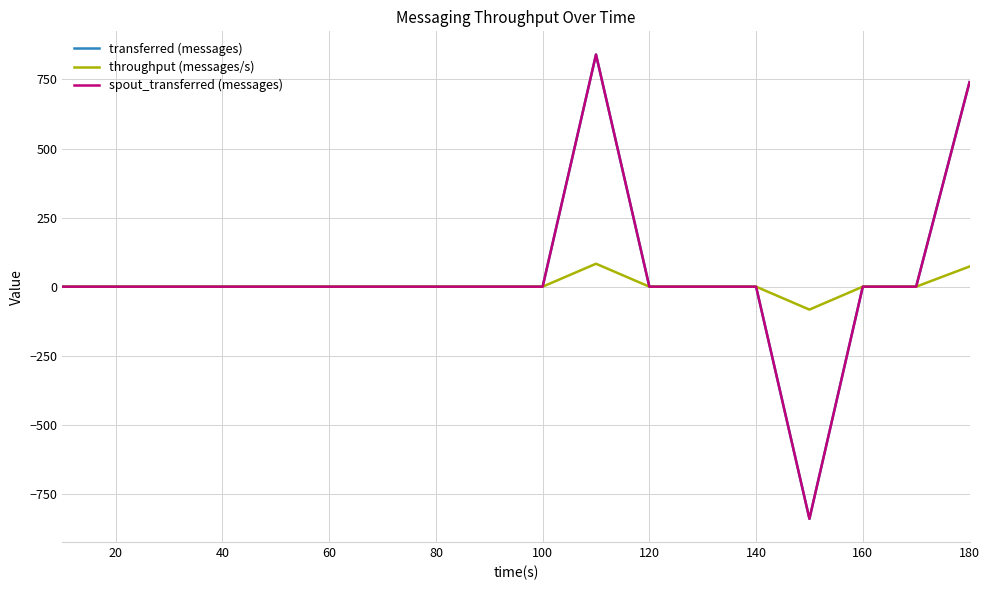

Is this an area chart (filled region under the line)?

No